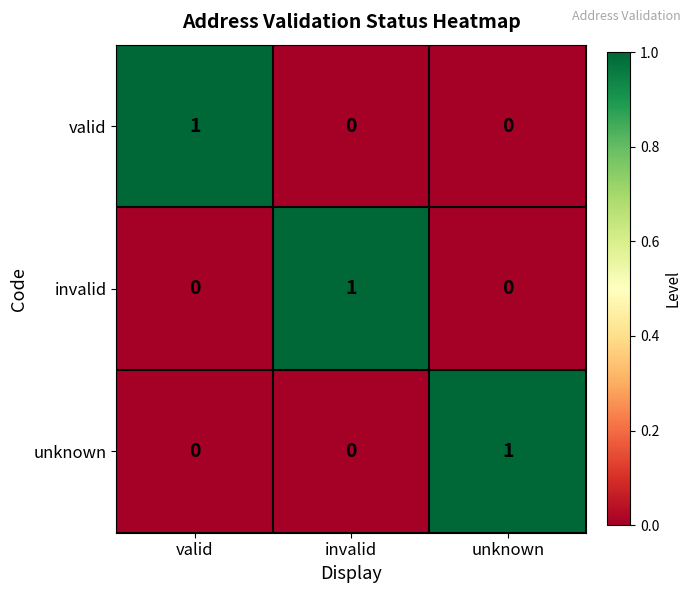

At how many categories does at least one series exceed 0?

3